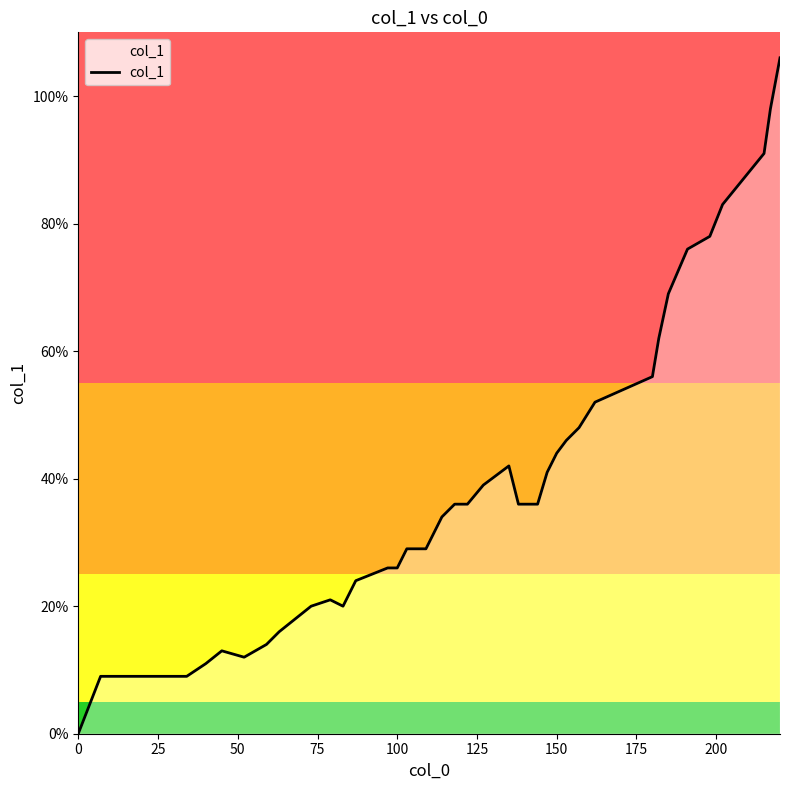

Does the chart have visible grid lines?

No